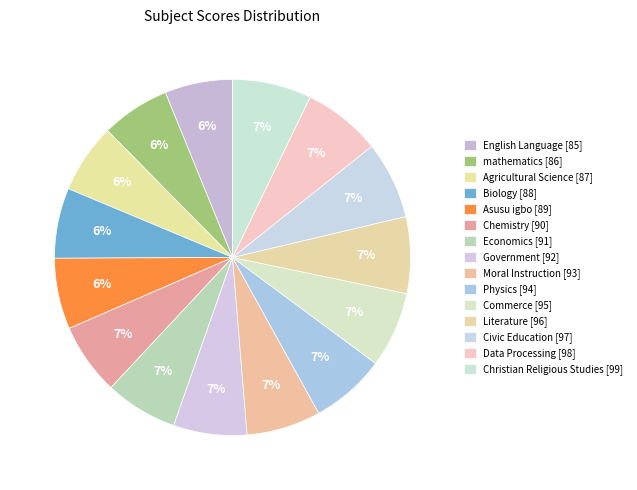

Rank the categories by value from lowest to highest.

English Language, mathematics, Agricultural Science, Biology, Asusu igbo, Chemistry, Economics, Government, Moral Instruction, Physics, Commerce, Literature, Civic Education, Data Processing, Christian Religious Studies